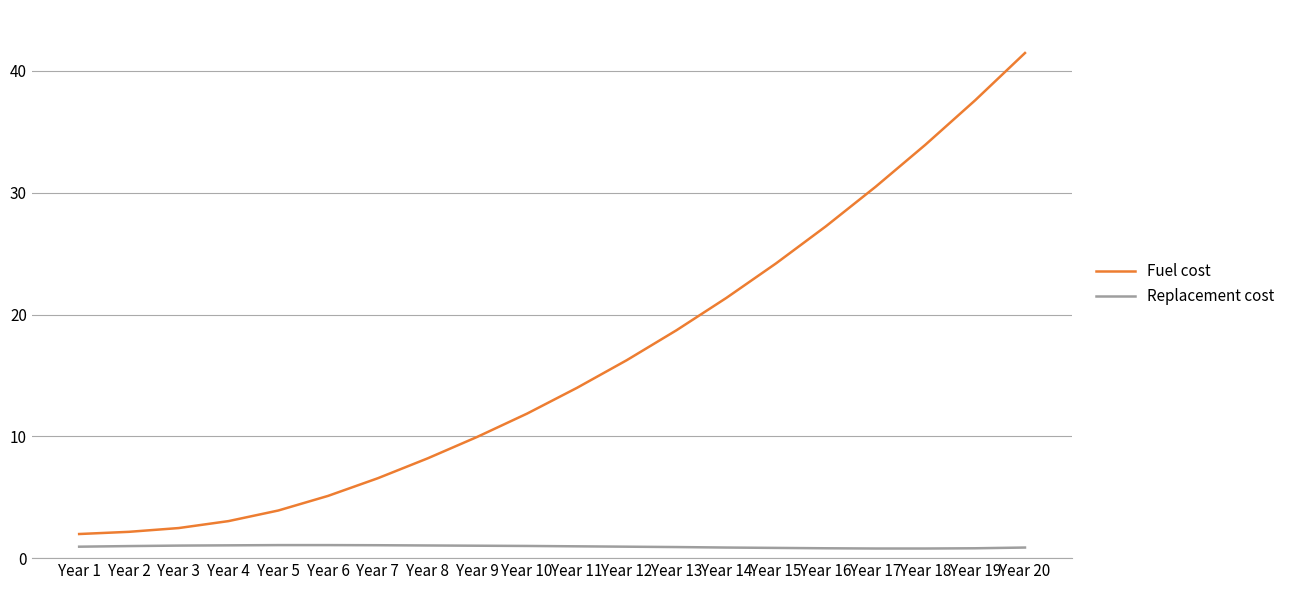

Rank the series by their average value, from highest to lowest.

Fuel cost, Replacement cost